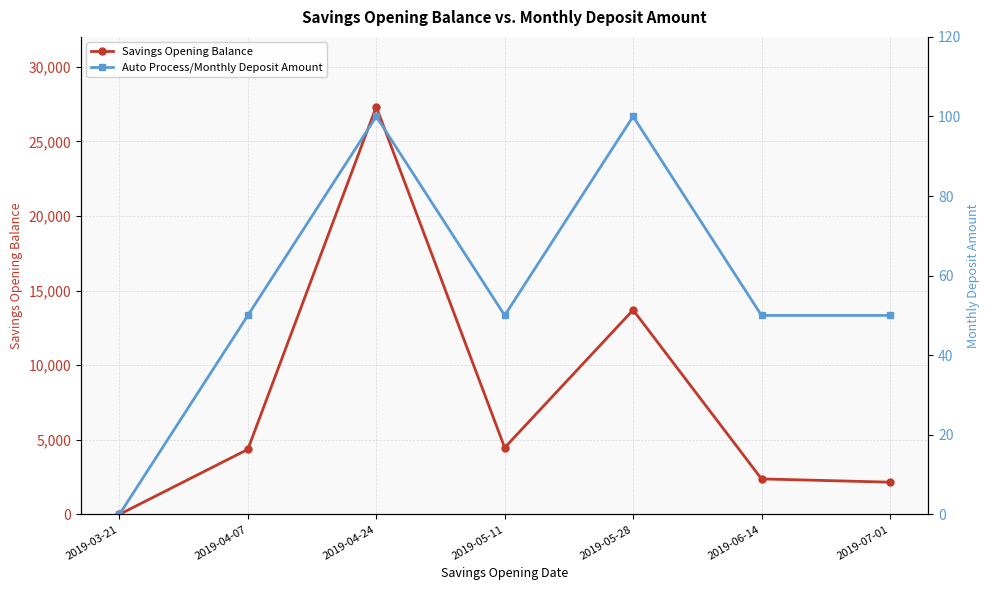

What is the difference between the second highest and minimum values in the Savings Opening Balance series?

13697